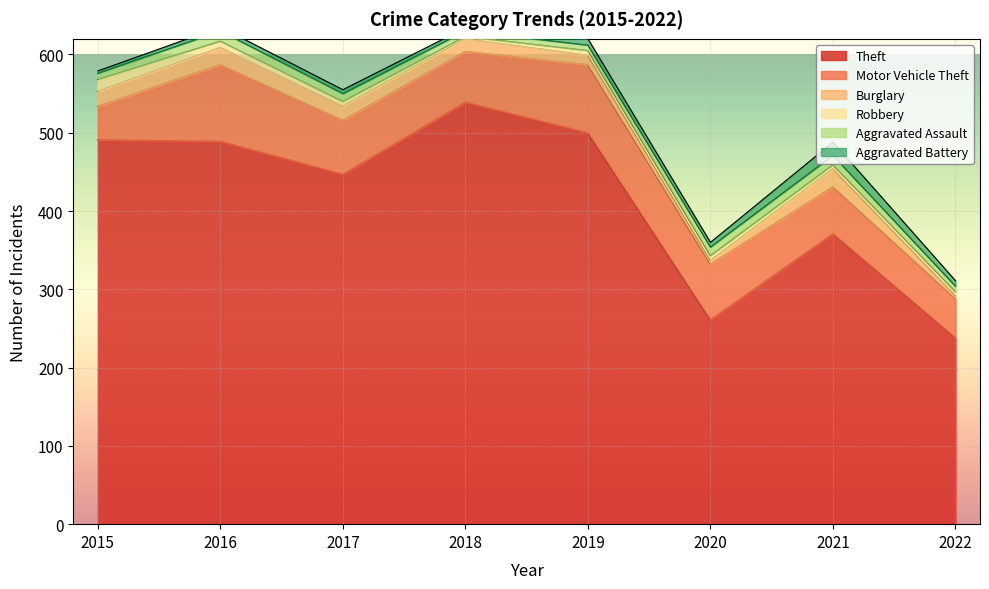

At which category does Burglary reach its first local peak?

2016